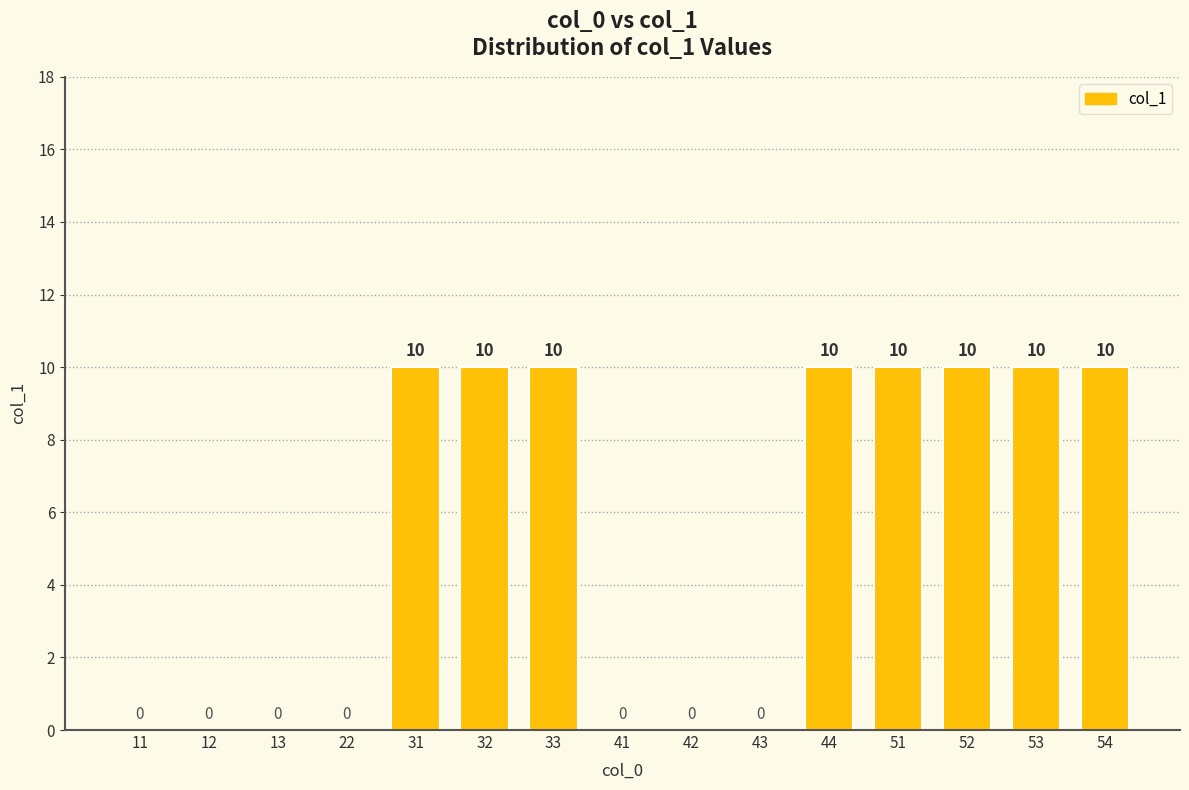

Reading right to left, what are all the values shown in this chart?

10	10	10	10	10	0	0	0	10	10	10	0	0	0	0